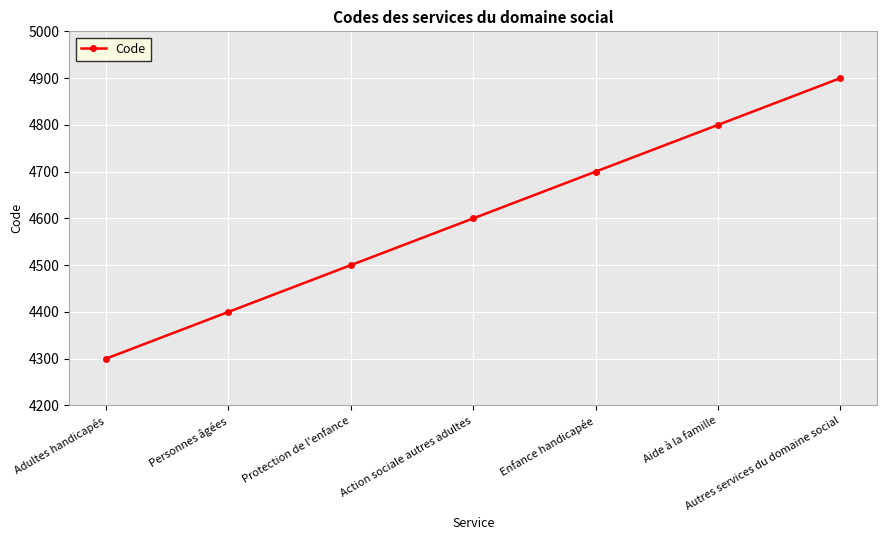

What is the greatest value displayed?

4900